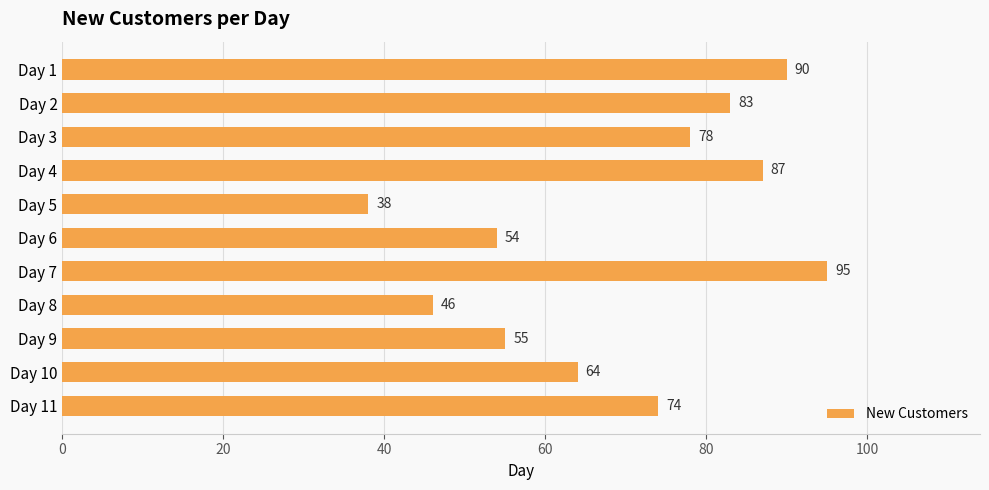

Between Day 9 and Day 3, which is larger?

Day 3